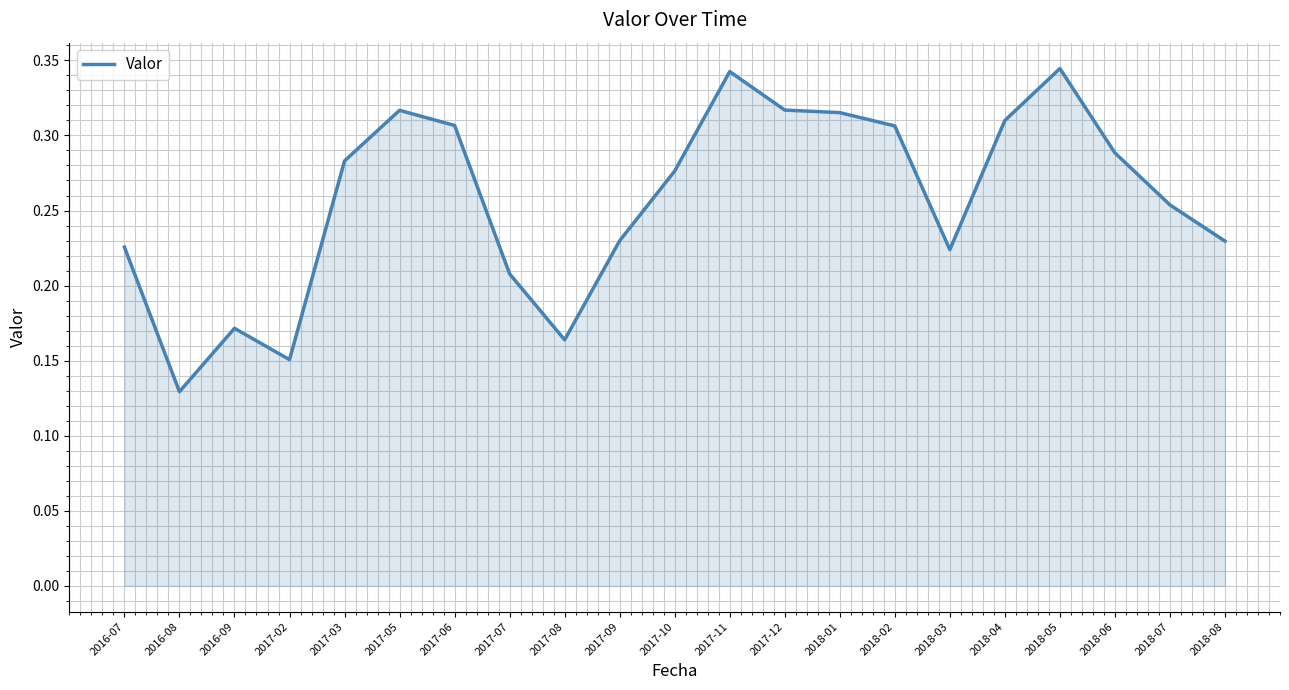

The value at 2017-08 is 0.3. True or false?

False